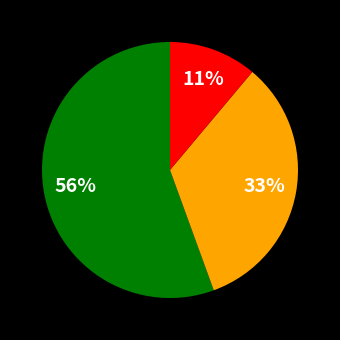

To the nearest percent, what is the average slice percentage?

33%